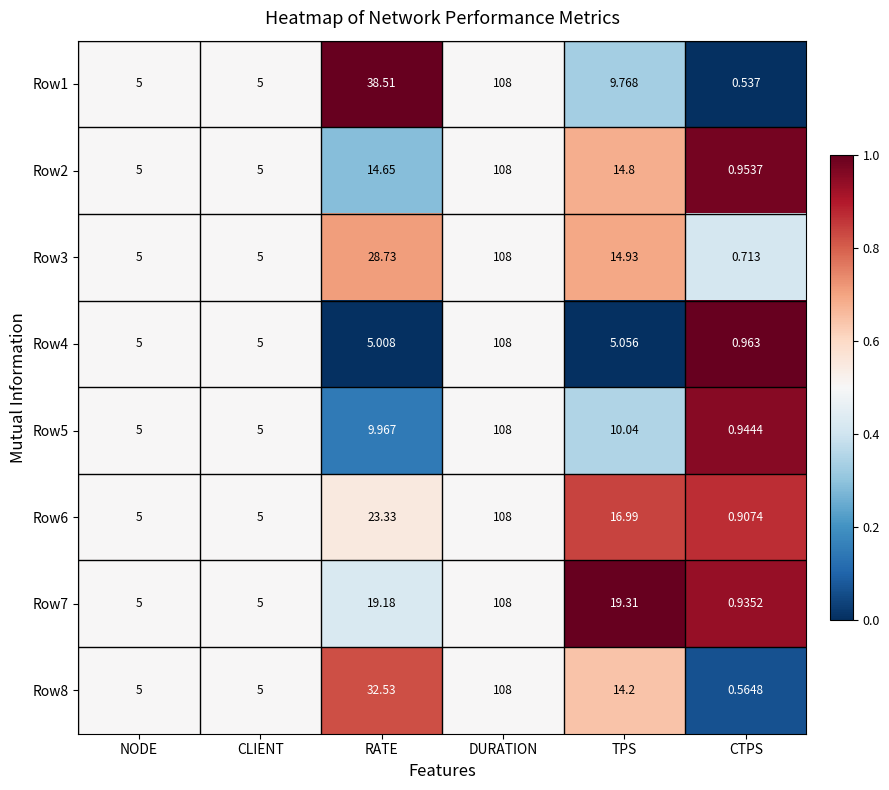

Which category has the lowest value across all series?

CTPS